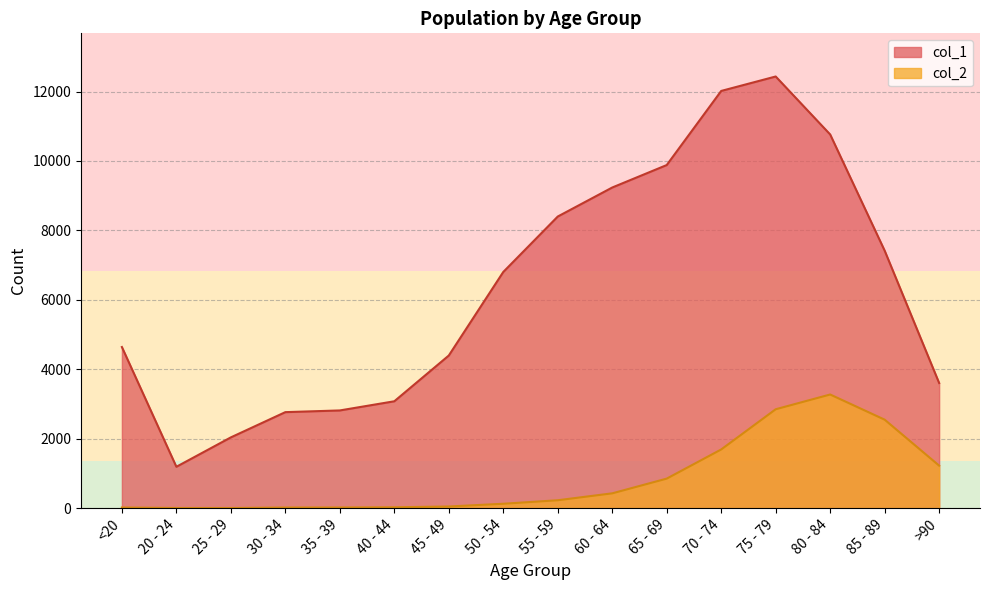

True or false: col_2 has a value of 355 at 55 - 59.

False